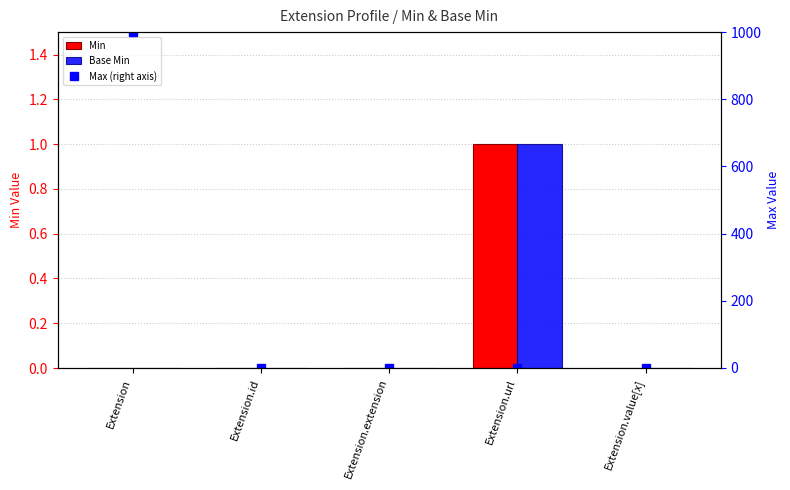

What is the value of the Min bar at the 4th from the left?

1